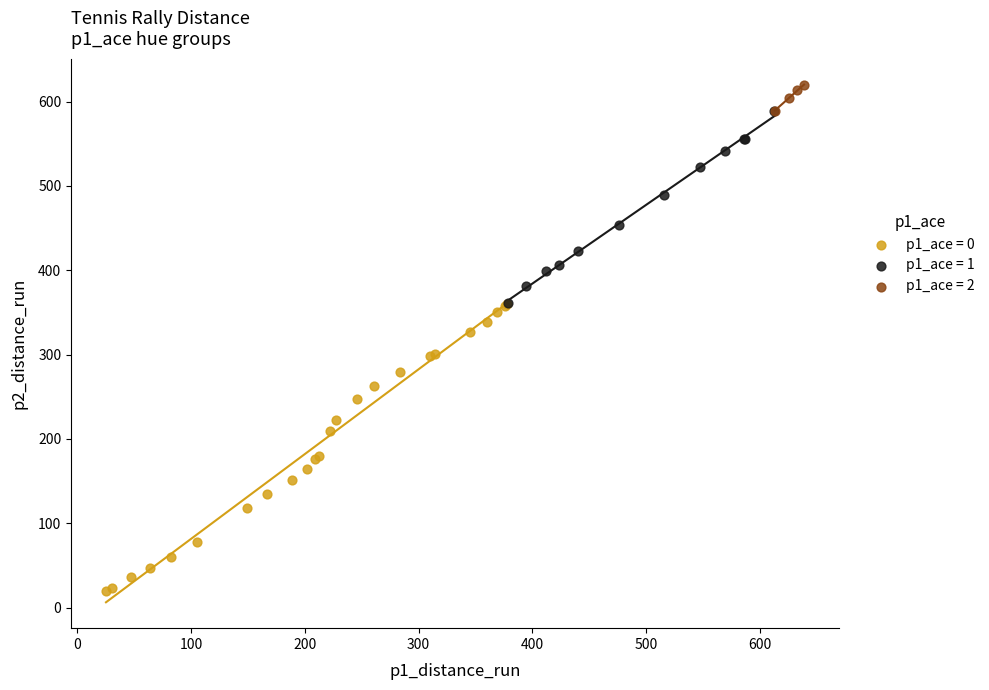

Which series contains the highest Y value?

p1_ace = 2